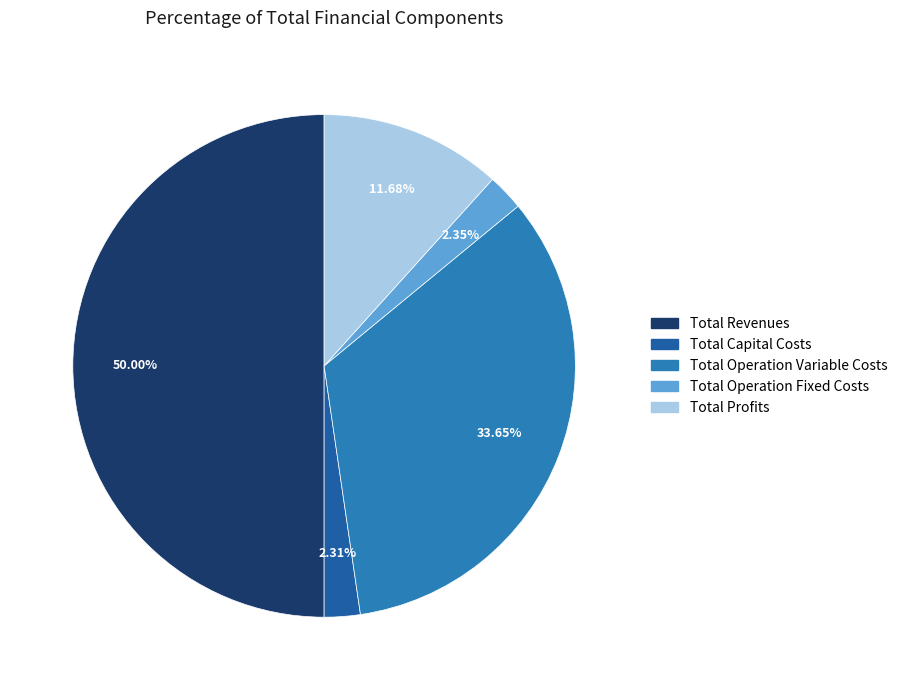

Which category has the biggest portion of the pie?

Total Revenues